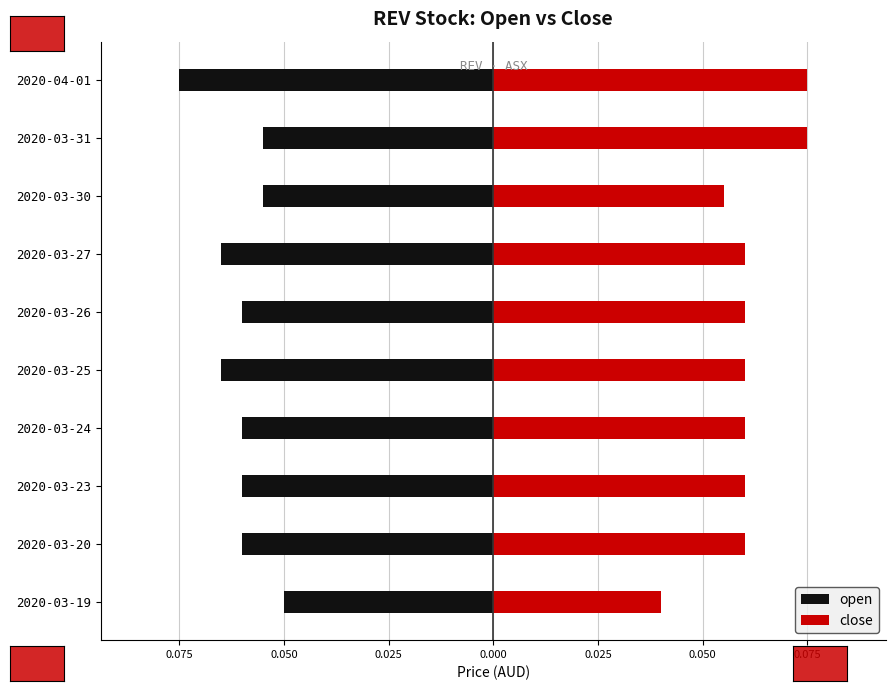

At 2020-03-24, list the series in order from smallest to largest.

open, close